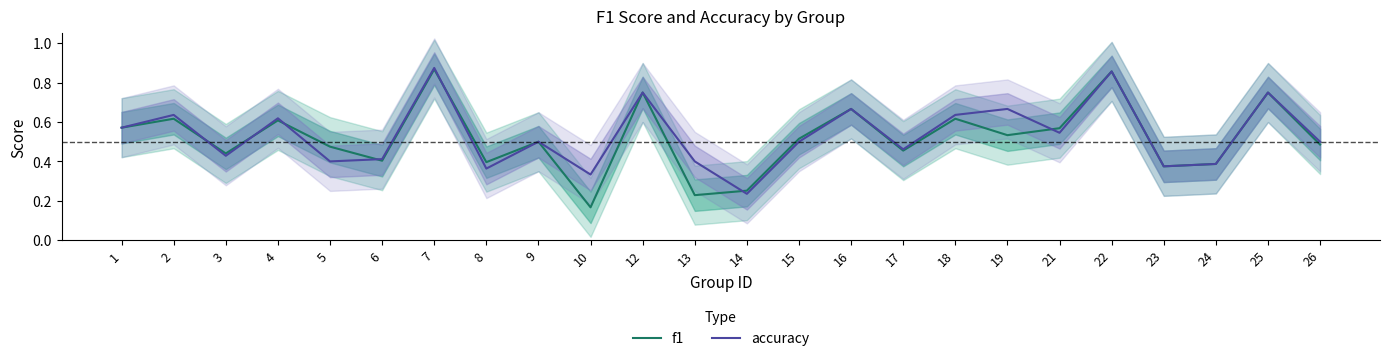

Reading left to right, extract all data points from this chart.

f1: 1=0.6	2=0.6	3=0.4	4=0.6	5=0.5	6=0.4	7=0.9	8=0.4	9=0.5	10=0.2	12=0.8	13=0.2	14=0.3	15=0.5	16=0.7	17=0.5	18=0.6	19=0.5	21=0.6	22=0.9	23=0.4	24=0.4	25=0.8	26=0.5
accuracy: 1=0.6	2=0.6	3=0.4	4=0.6	5=0.4	6=0.4	7=0.9	8=0.4	9=0.5	10=0.3	12=0.8	13=0.4	14=0.2	15=0.5	16=0.7	17=0.5	18=0.6	19=0.7	21=0.5	22=0.9	23=0.4	24=0.4	25=0.8	26=0.5